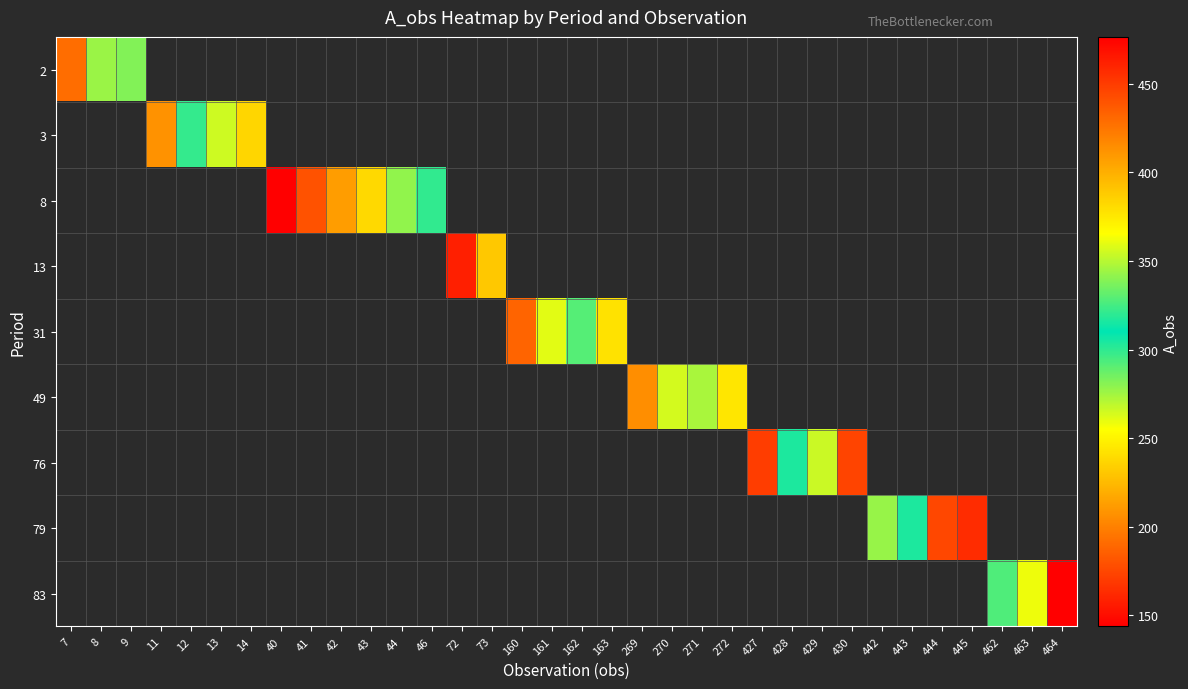

Count the number of data series in this chart.

9